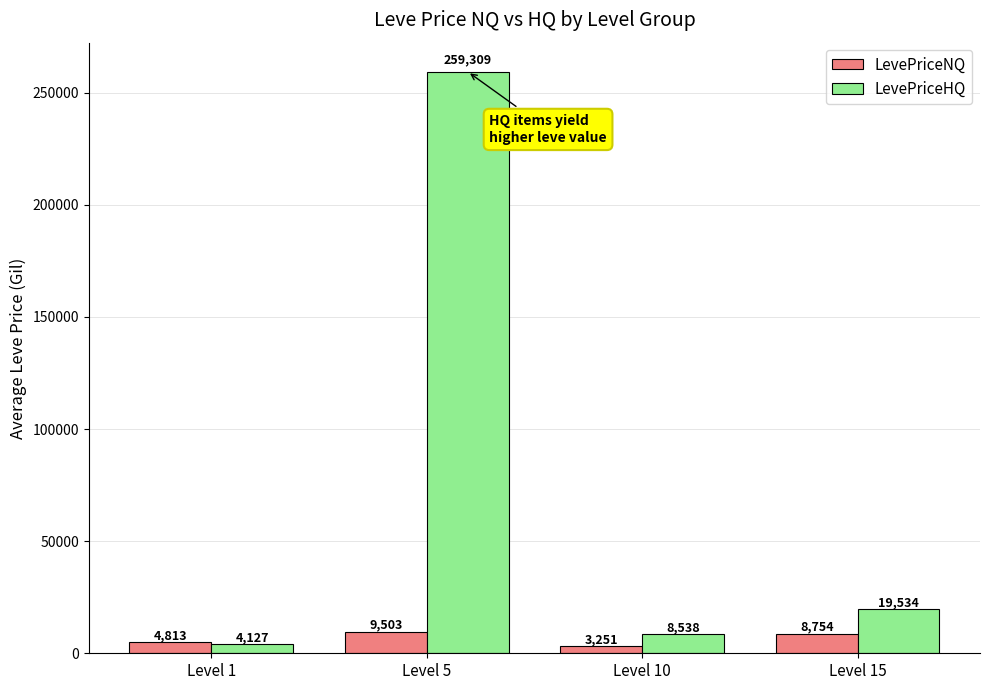

How many data points in LevePriceHQ are less than 19534?

2